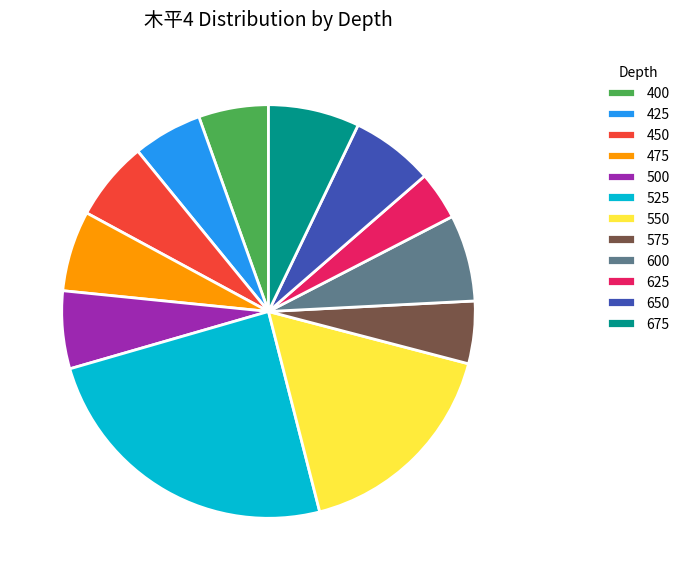

The 450 slice represents 6% of the pie. True or false?

True